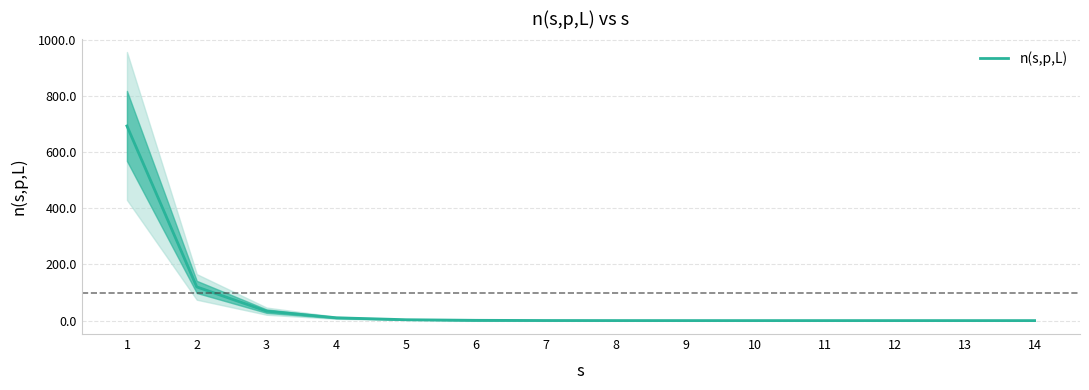

At which label is the value closest to 346?

2